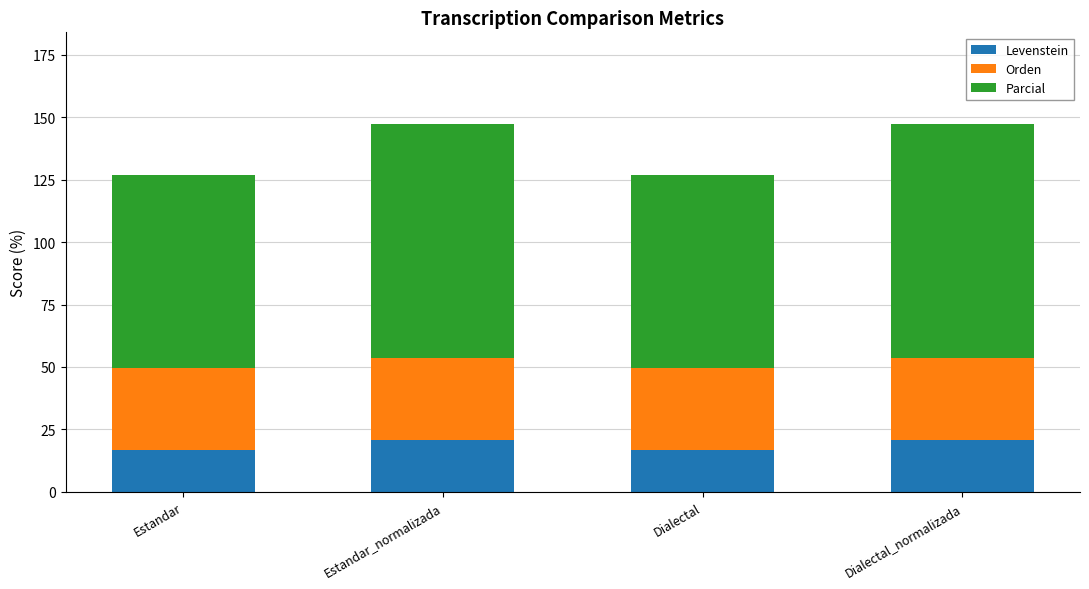

Reading left to right, list the values for the Levenstein series.

Estandar=16.7	Estandar_normalizada=20.7	Dialectal=16.7	Dialectal_normalizada=20.7